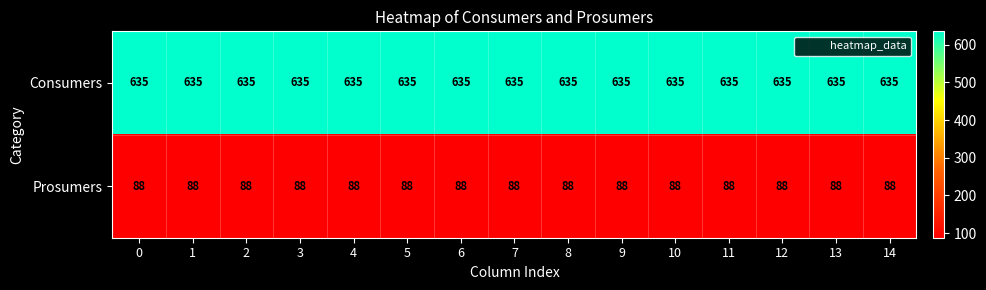

What is the difference between the highest and lowest values at 13?

547